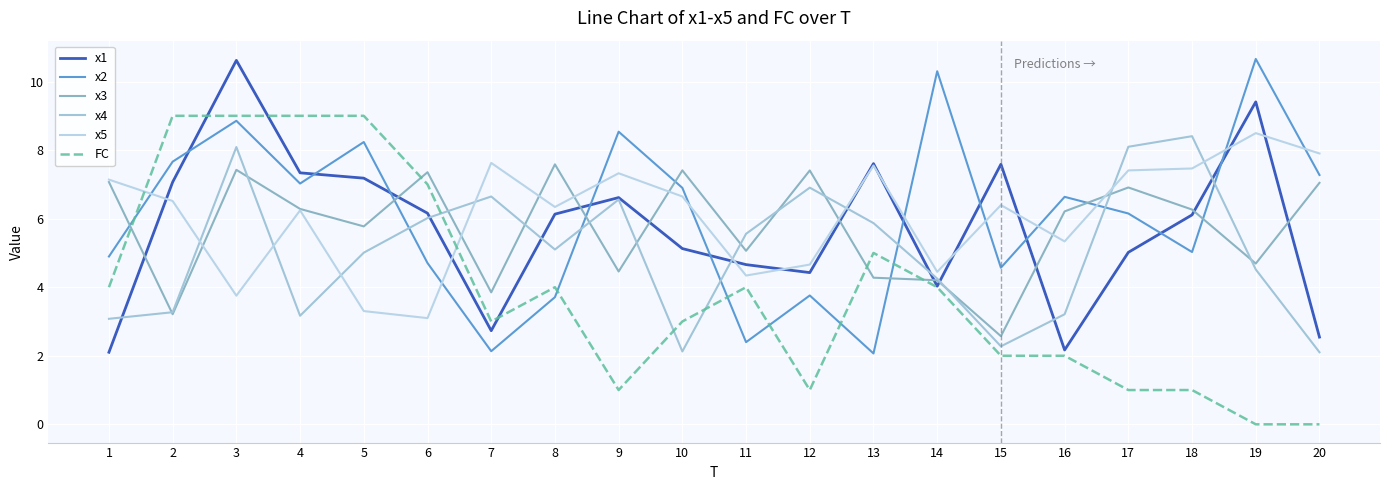

At which category does x1 reach its first local valley?

7